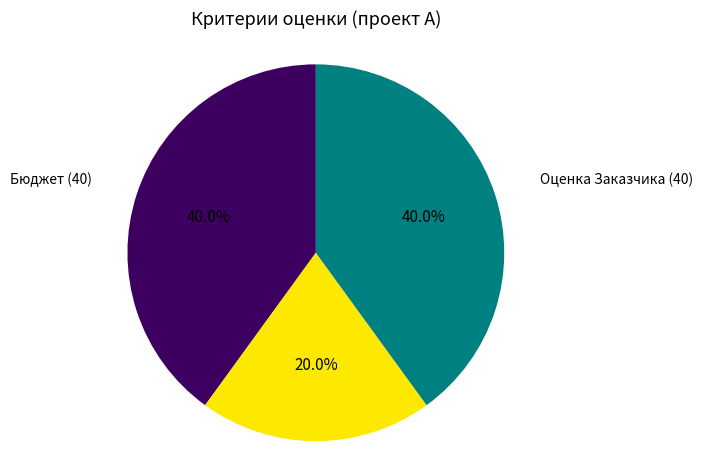

How many segments does this pie chart have?

3